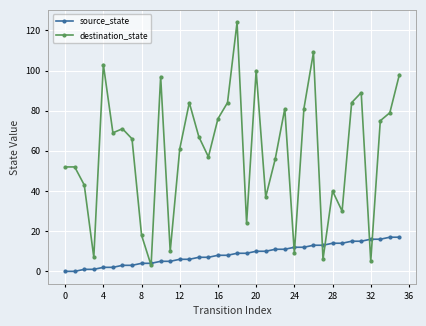

What is the maximum value for destination_state?

124